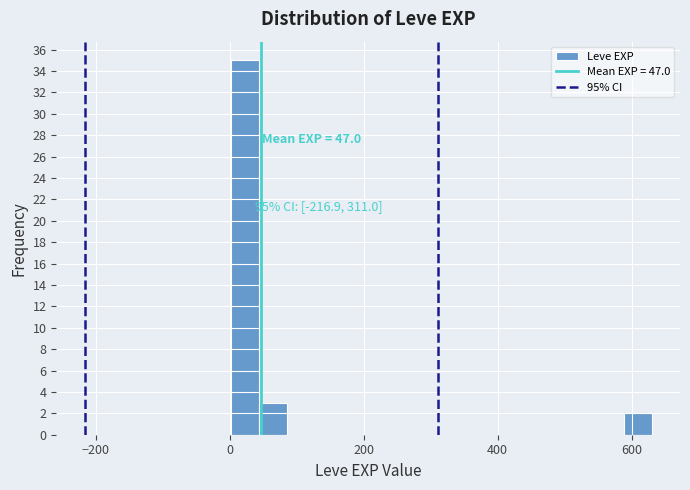

Read against the x-axis, roughly where is the centre of the tallest bar?

20